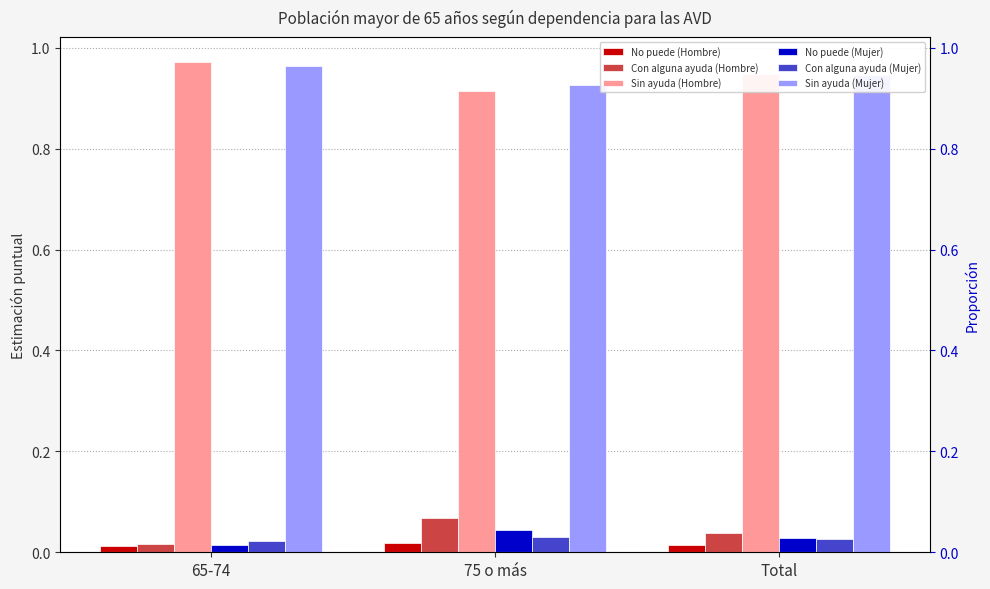

What is the label of the 3rd bar from the left?

Total